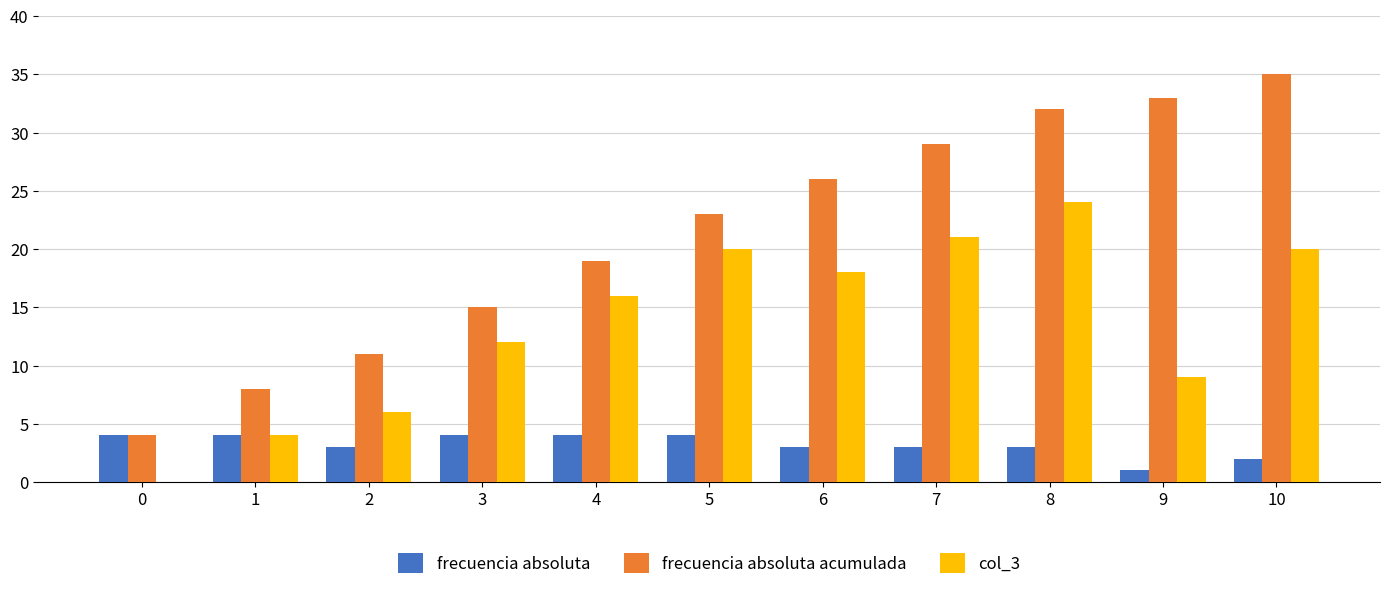

Are the bars grouped side by side (vs. stacked)?

Yes